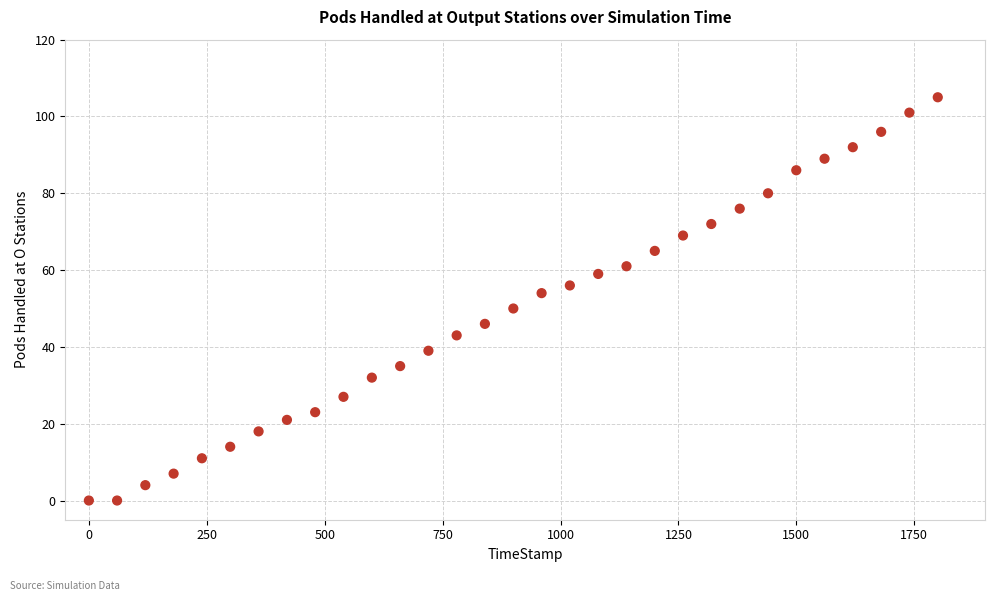

What is the range of Y values (max minus min)?

105